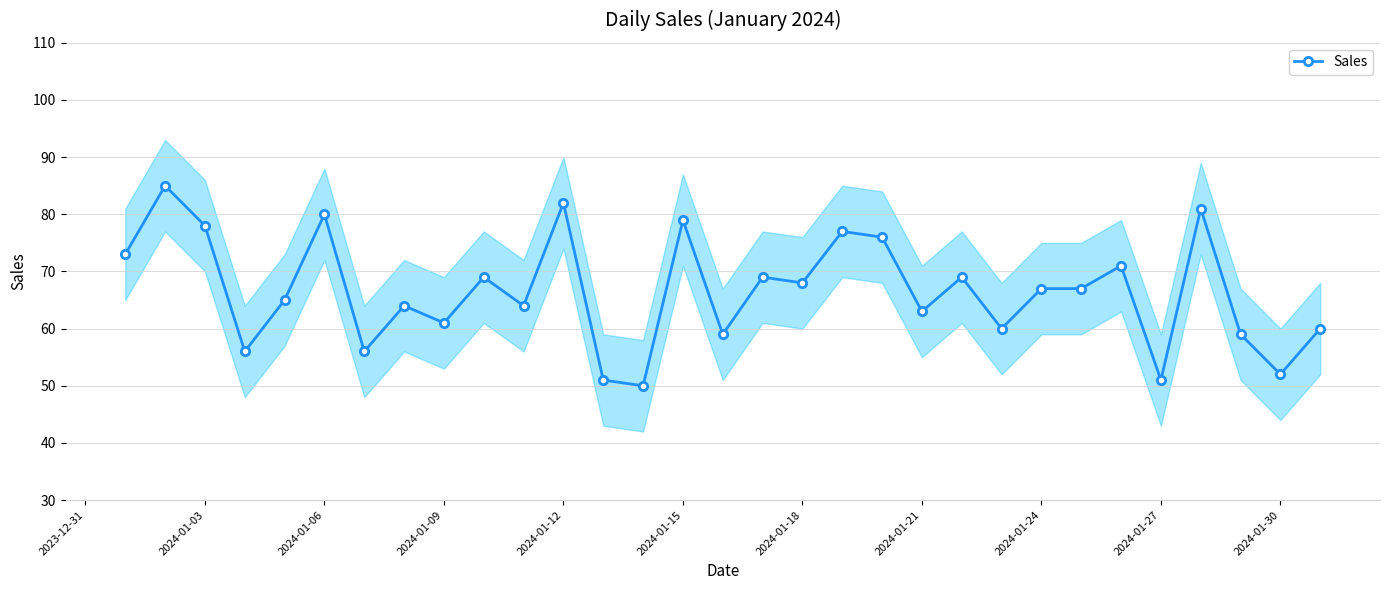

What is the minimum value shown in the chart?

50